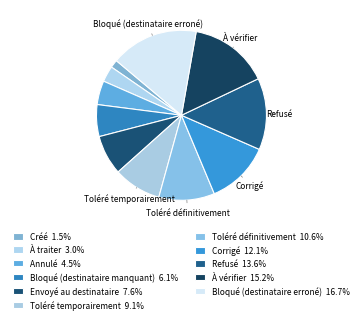

Count the number of slices in the pie.

11